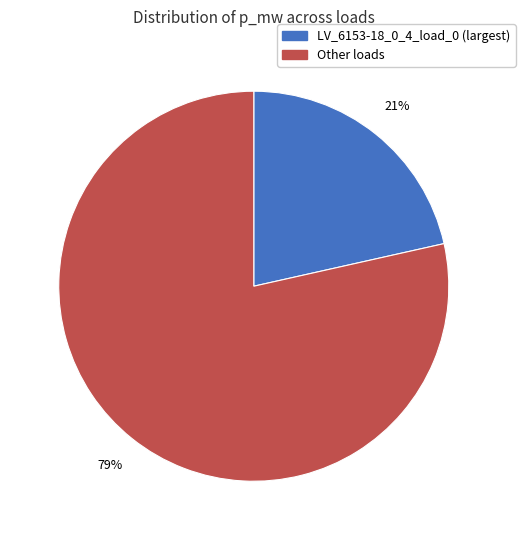

Does any single category account for the majority?

Yes